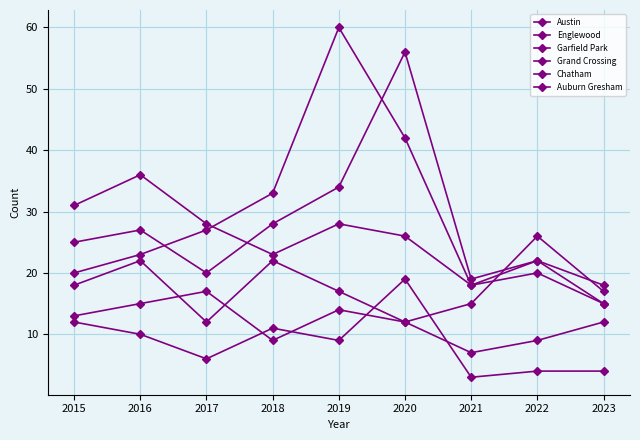

Reading left to right, extract all data points from this chart.

Austin: 25	27	20	28	34	56	19	22	18
Englewood: 31	36	28	23	28	26	18	20	15
Garfield Park: 20	23	27	33	60	42	18	22	15
Grand Crossing: 18	22	12	22	17	12	15	26	17
Chatham: 13	15	17	9	14	12	7	9	12
Auburn Gresham: 12	10	6	11	9	19	3	4	4